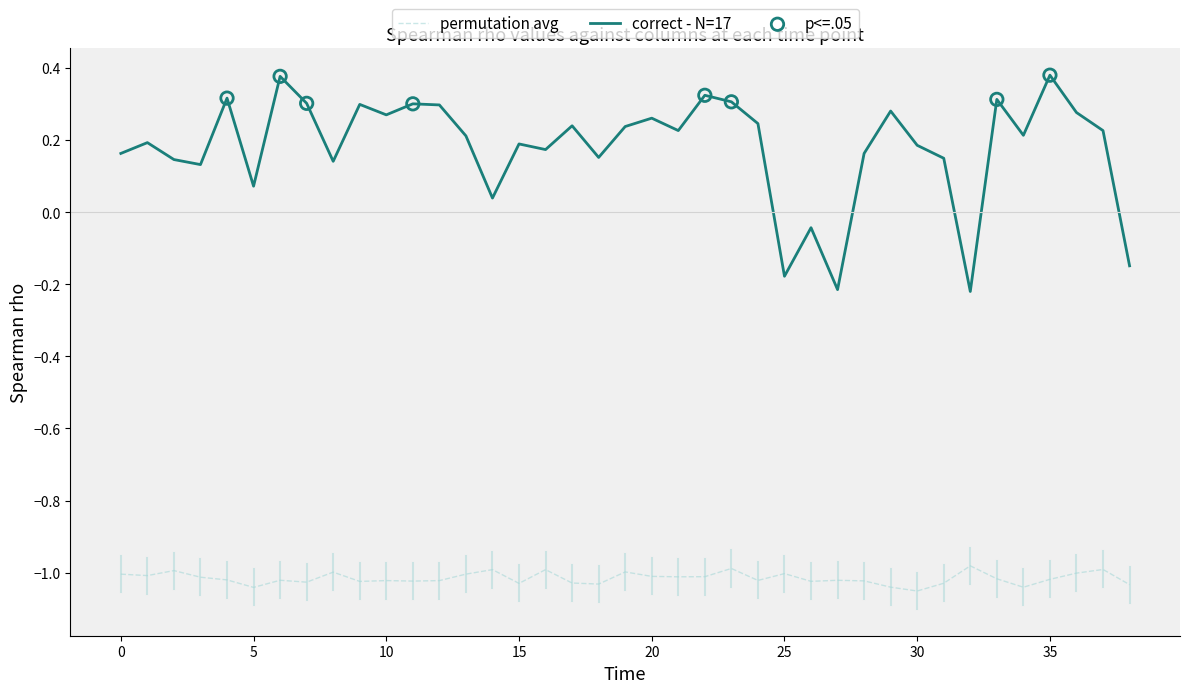

Which series has the widest spread of values?

correct - N=17